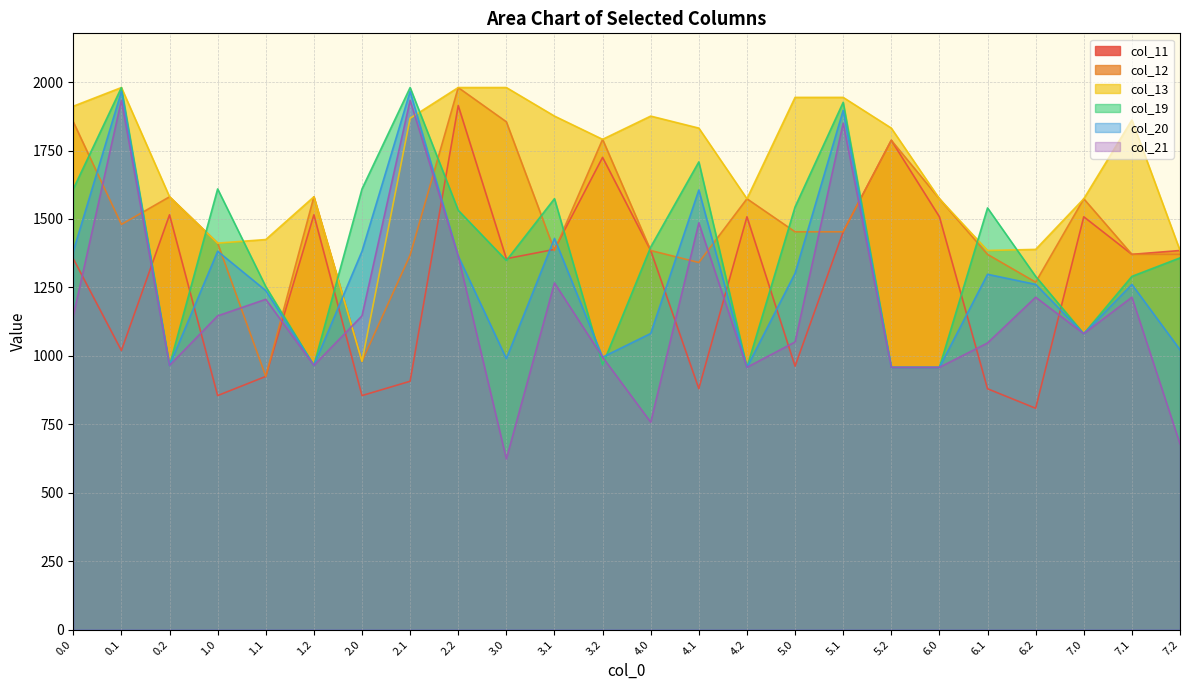

True or false: col_20 and col_21 intersect in this chart.

False